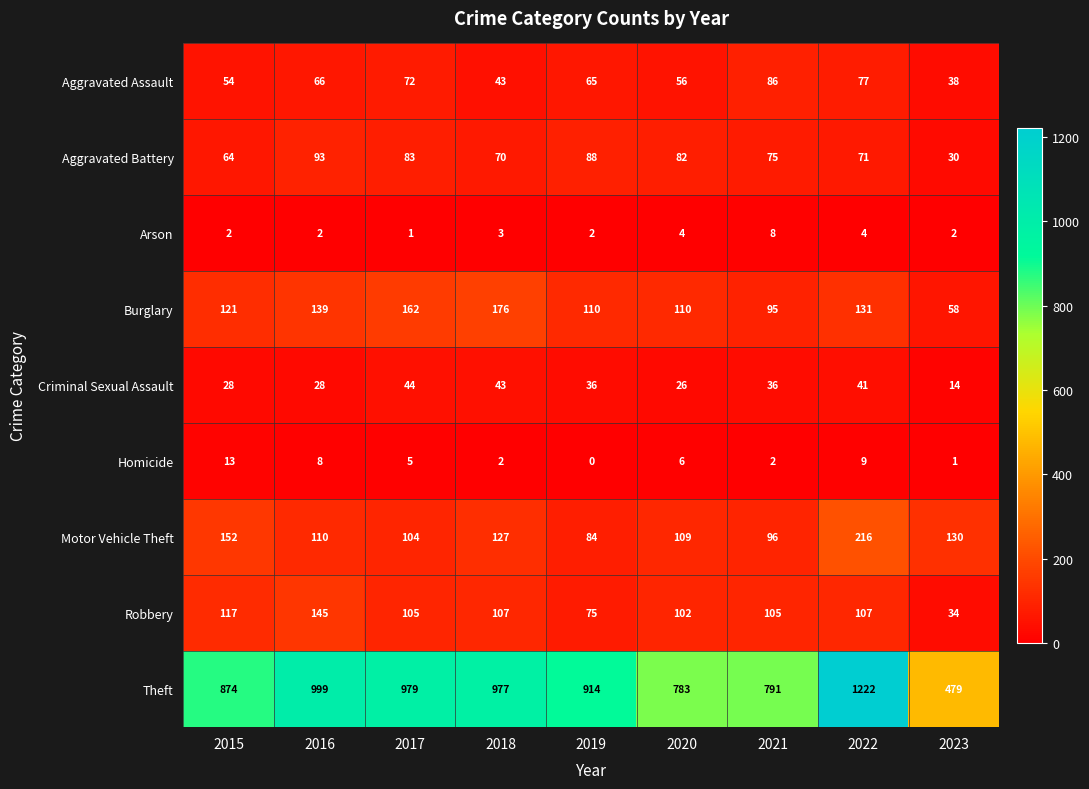

What is the greatest value displayed?

1222